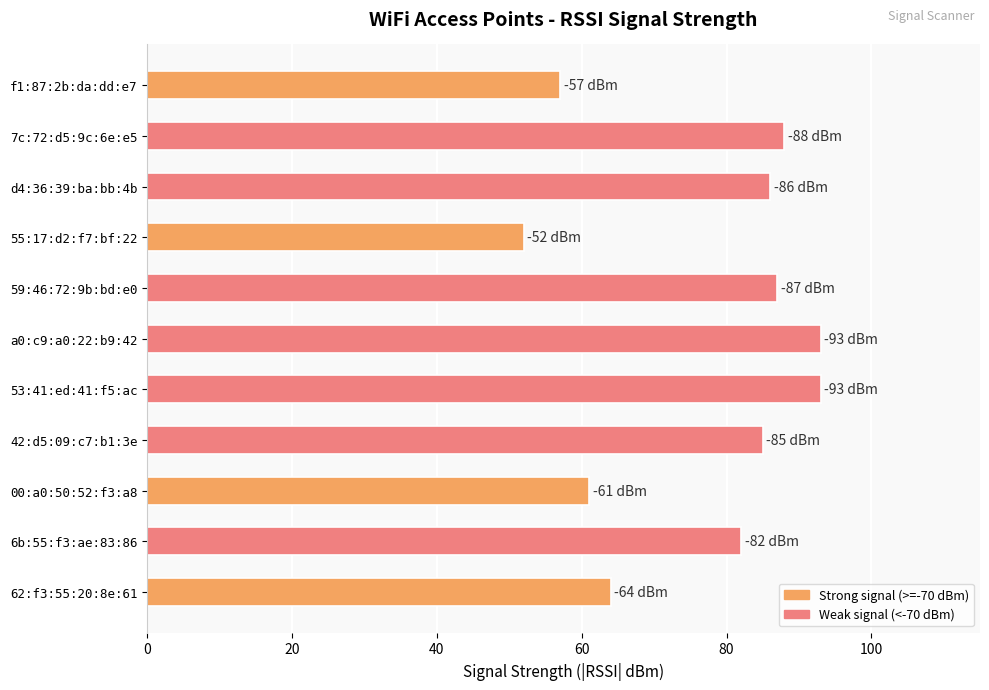

Is it true that the value at 00:a0:50:52:f3:a8 is 61?

True